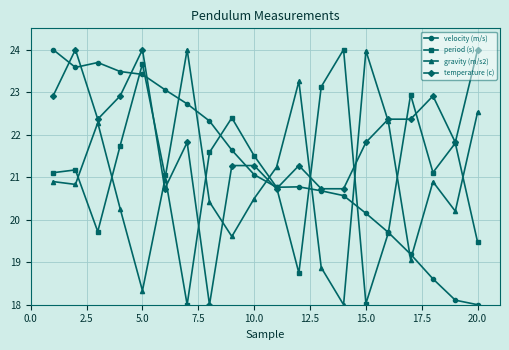

At how many categories does at least one series exceed 20?

20